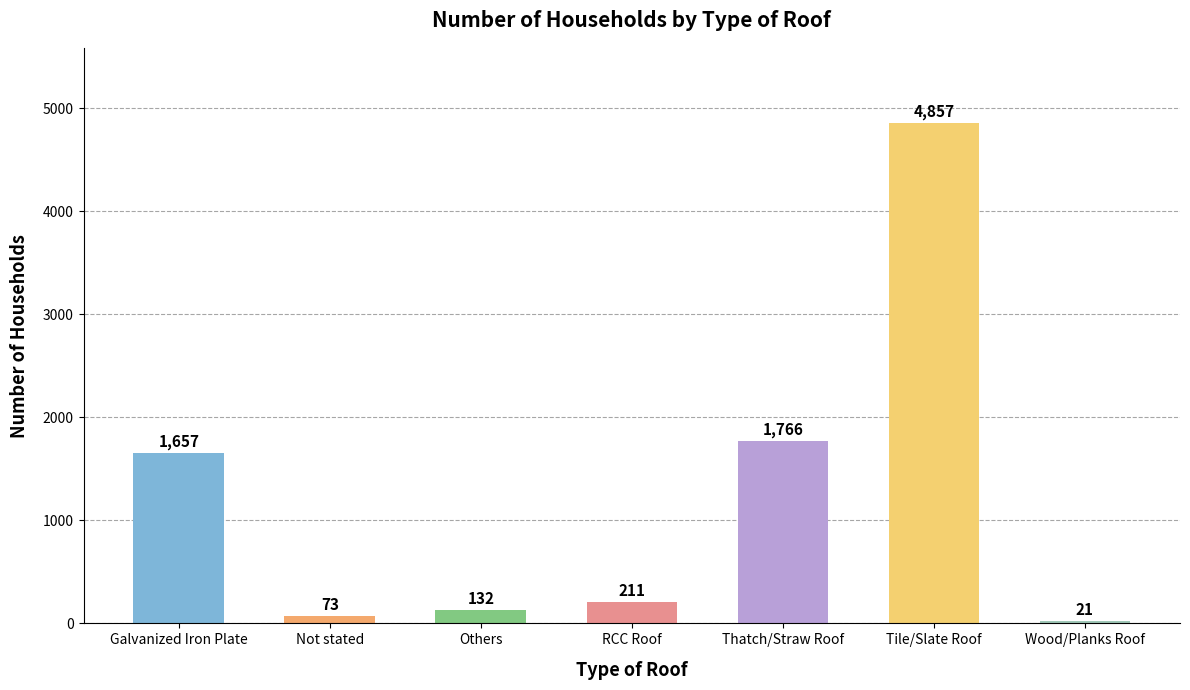

Rank the categories by value from lowest to highest.

Wood/Planks Roof, Not stated, Others, RCC Roof, Galvanized Iron Plate, Thatch/Straw Roof, Tile/Slate Roof